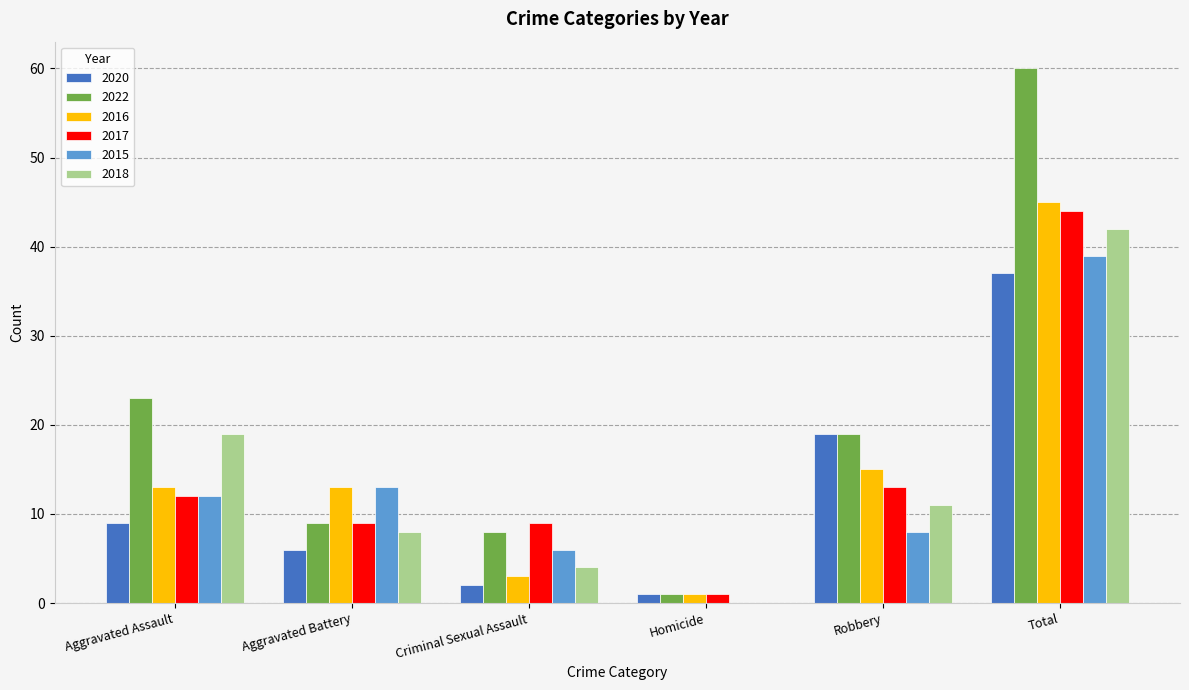

What is the spread (max minus min) of values at Criminal Sexual Assault?

7